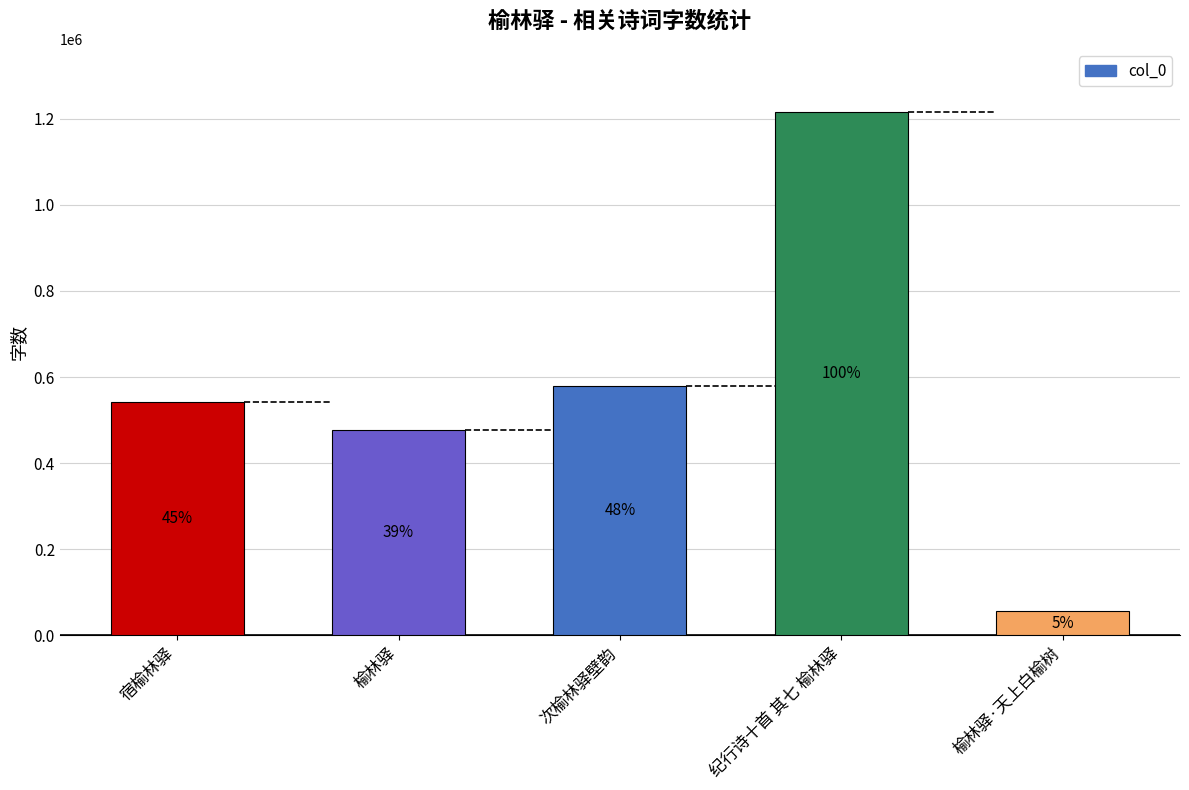

How many bars are there in total?

5